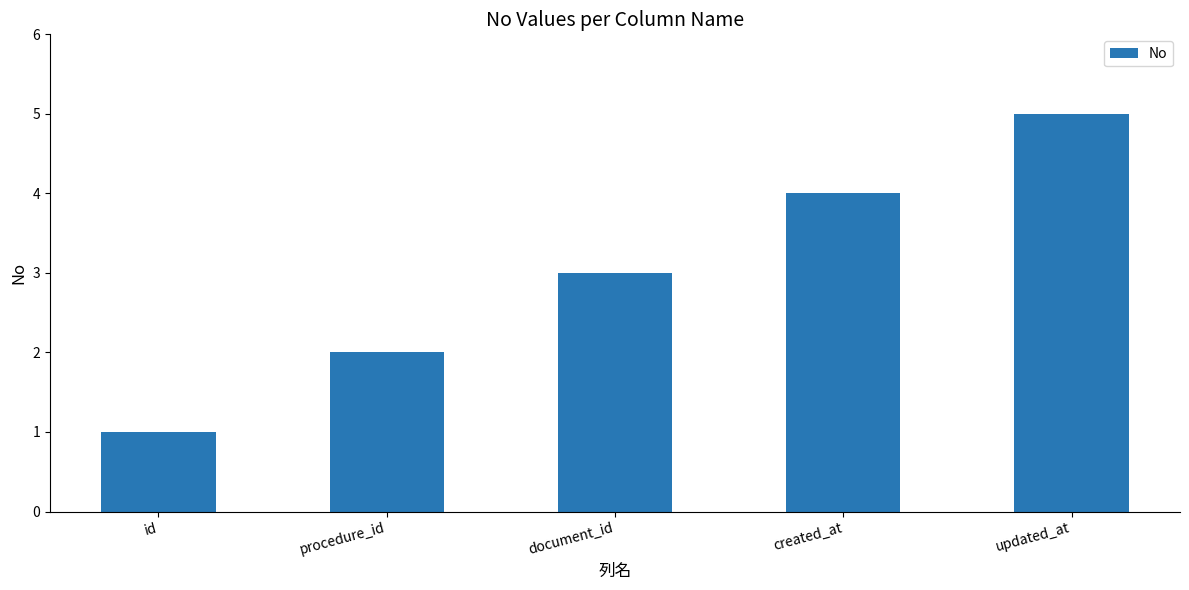

Rank the categories by value from lowest to highest.

id, procedure_id, document_id, created_at, updated_at